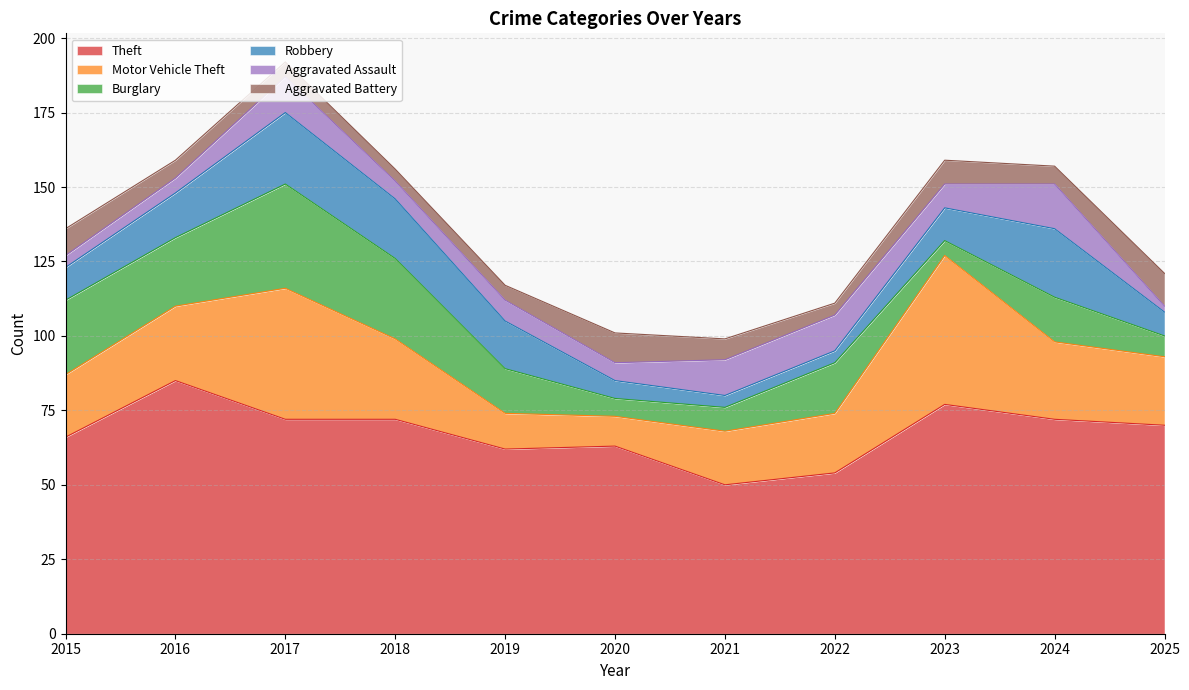

What is the minimum value shown in the chart?

2